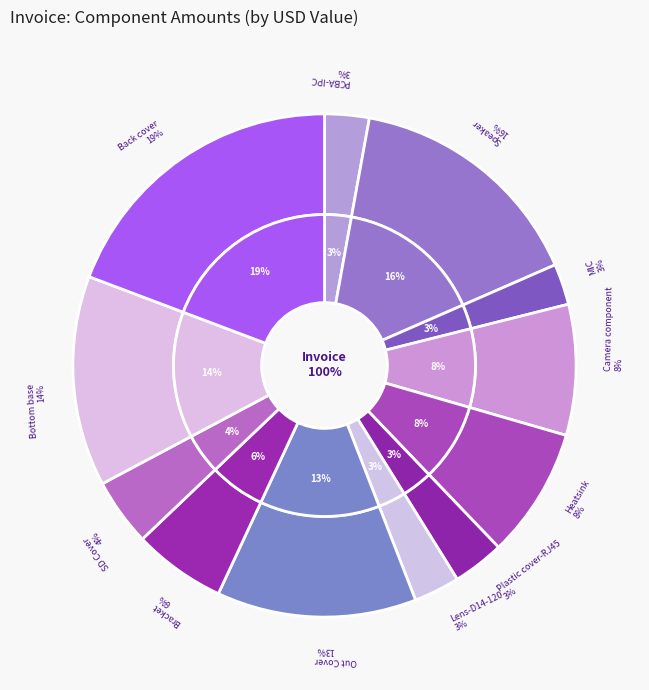

To the nearest percent, what portion does Plastic cover-RJ45 represent?

3%